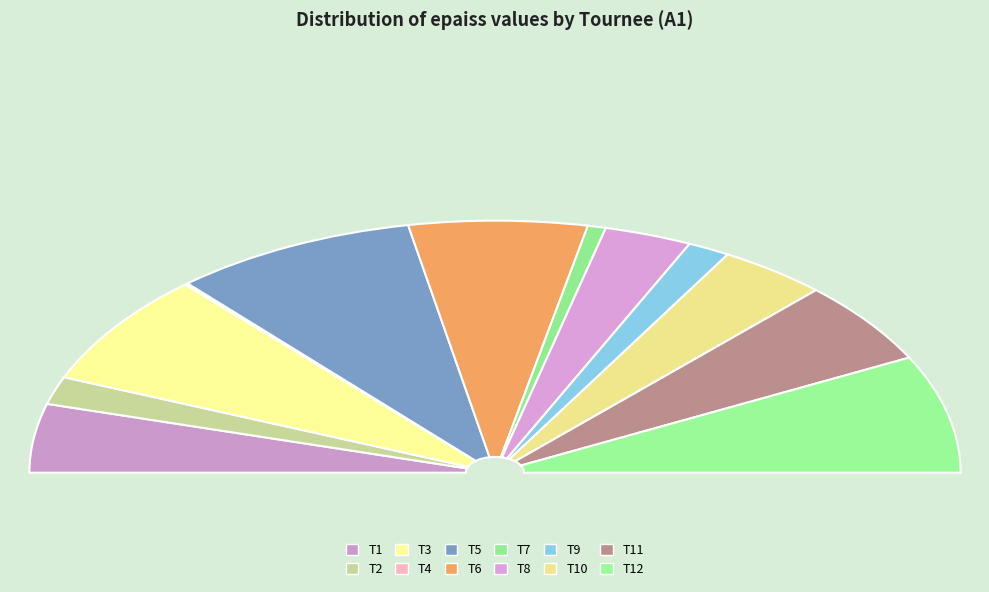

How many segments does this pie chart have?

12